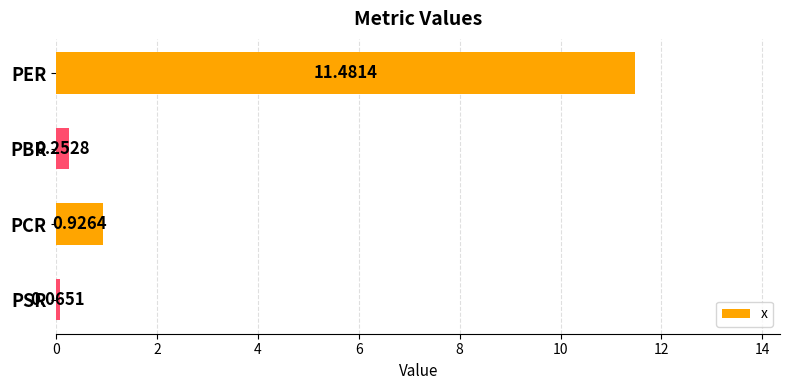

What is the label of the 1st bar from the top?

PER